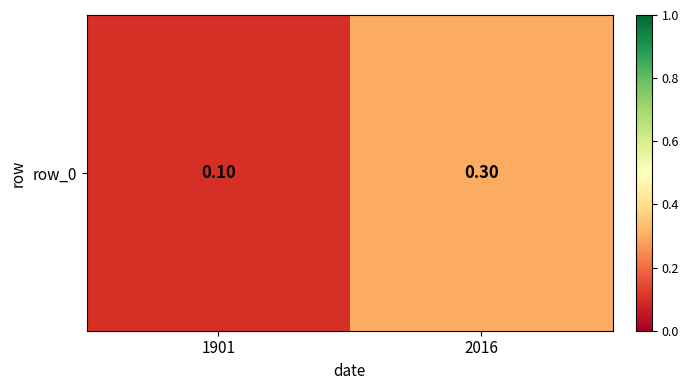

Rank the categories by value from lowest to highest.

1901, 2016